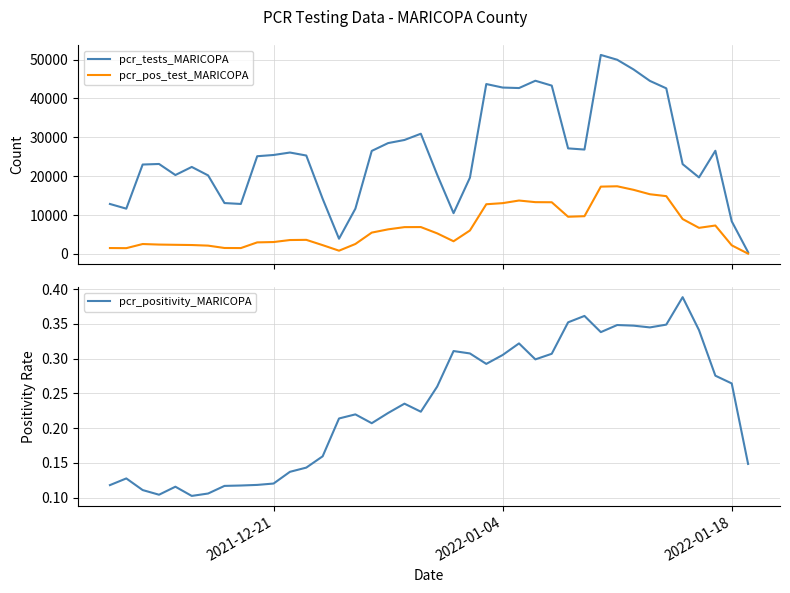

True or false: pcr_tests_MARICOPA and pcr_pos_test_MARICOPA cross at least once.

False